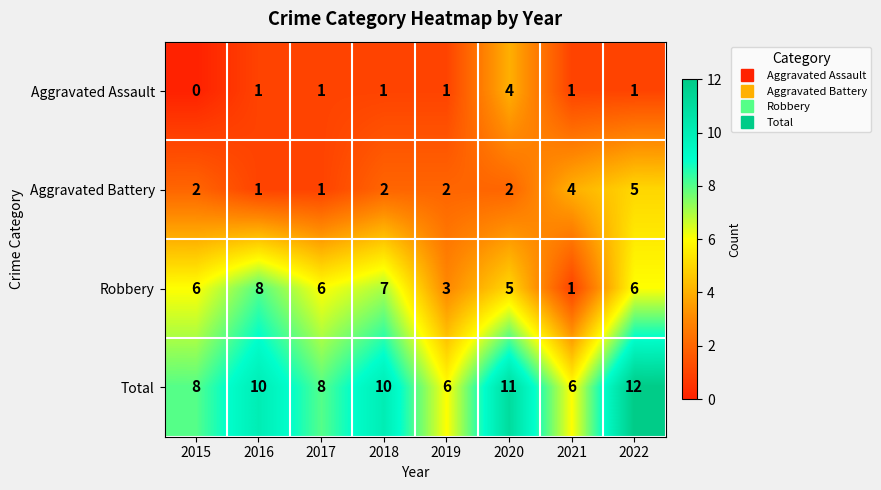

What is the spread (max minus min) of values at 2019?

5